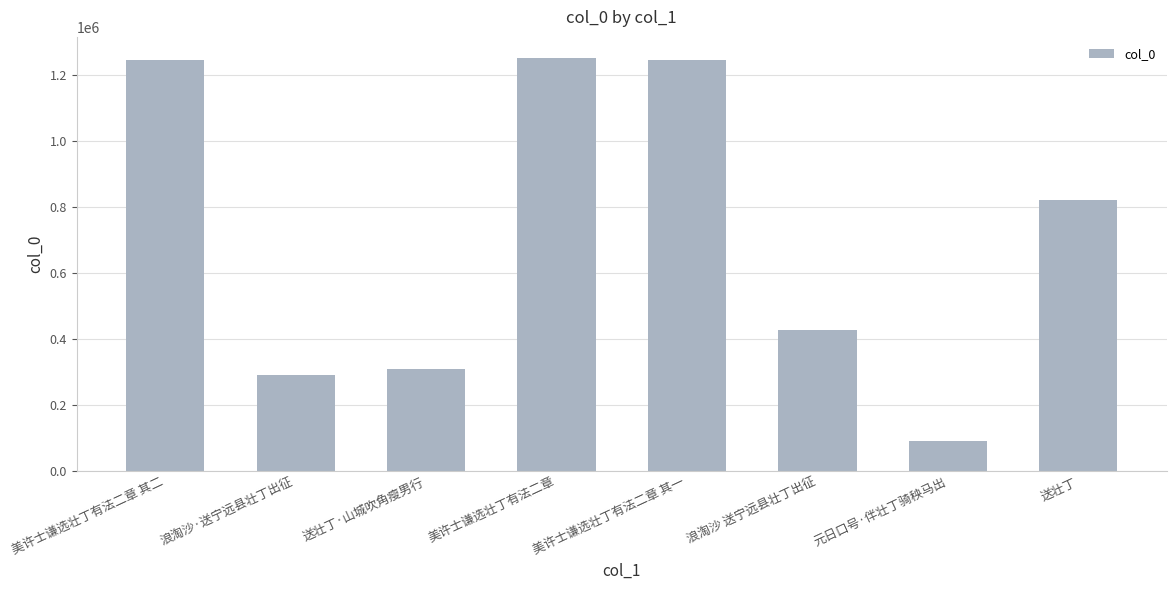

At which category does the chart reach its minimum across all series?

元日口号·伴壮丁骑秧马出